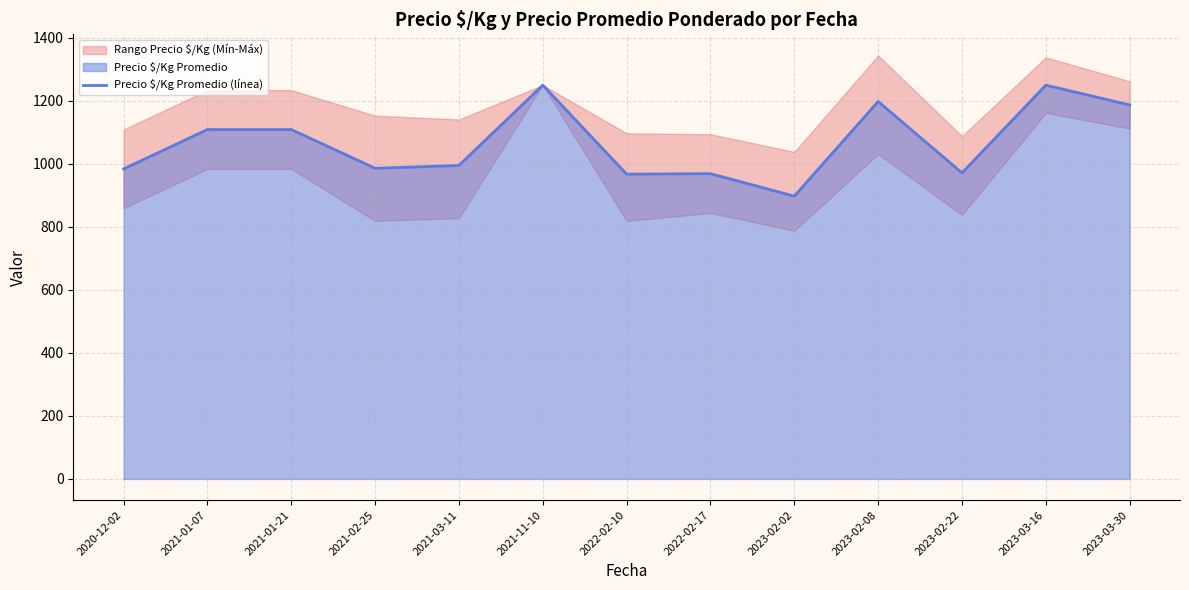

Where is the first local minimum?

2021-02-25